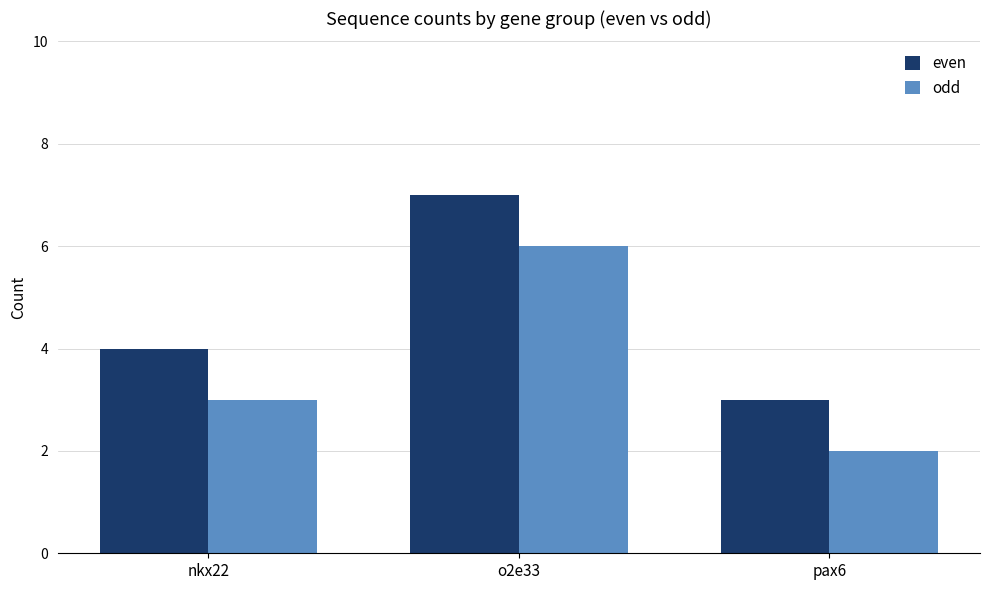

What is the highest value of the even series?

7